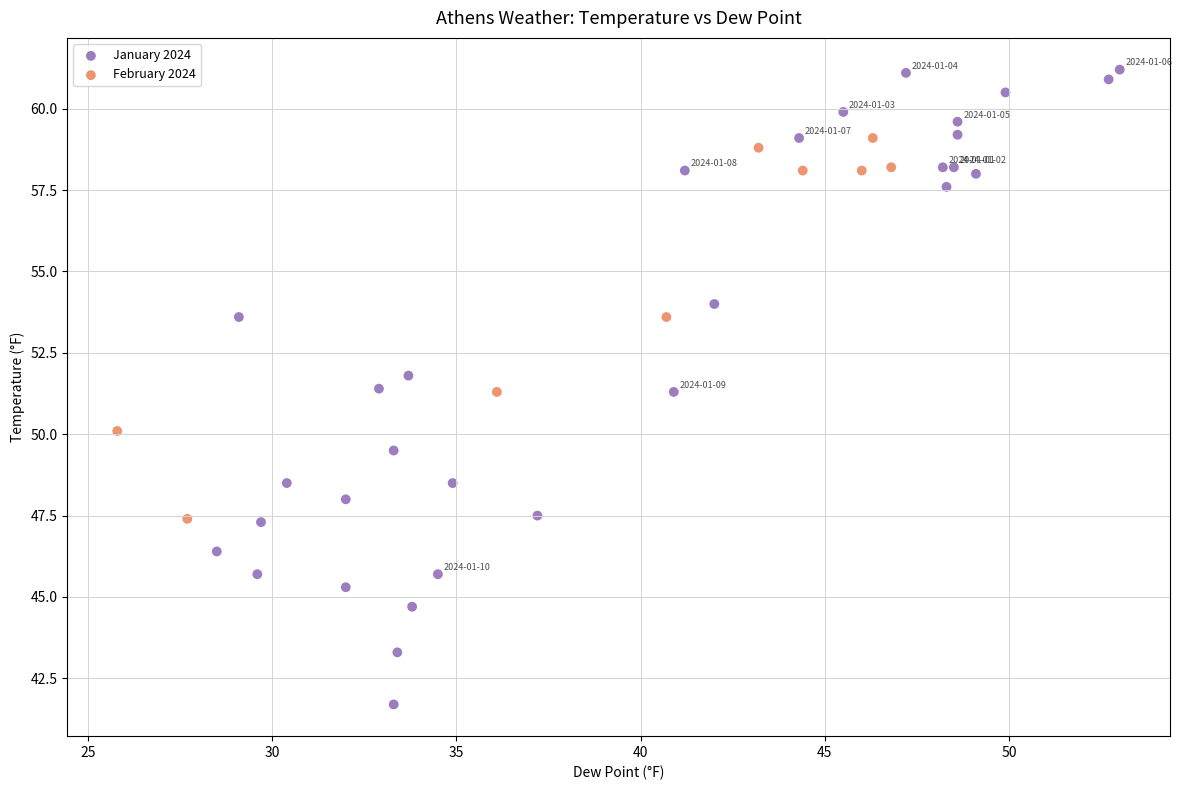

Which series contains the highest Y value?

January 2024